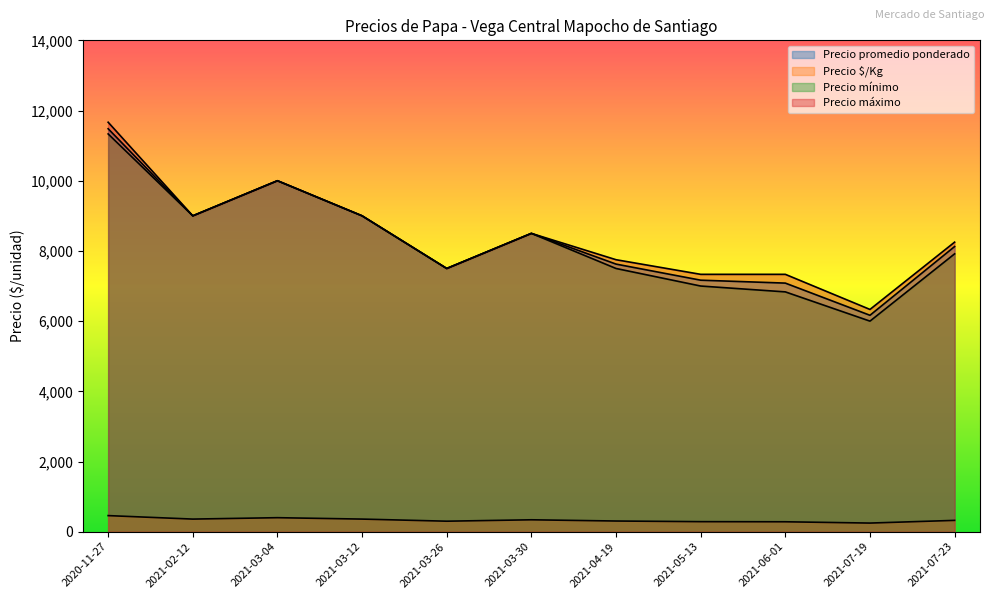

Is it true that Precio mínimo equals 4058 at 2021-06-01?

False